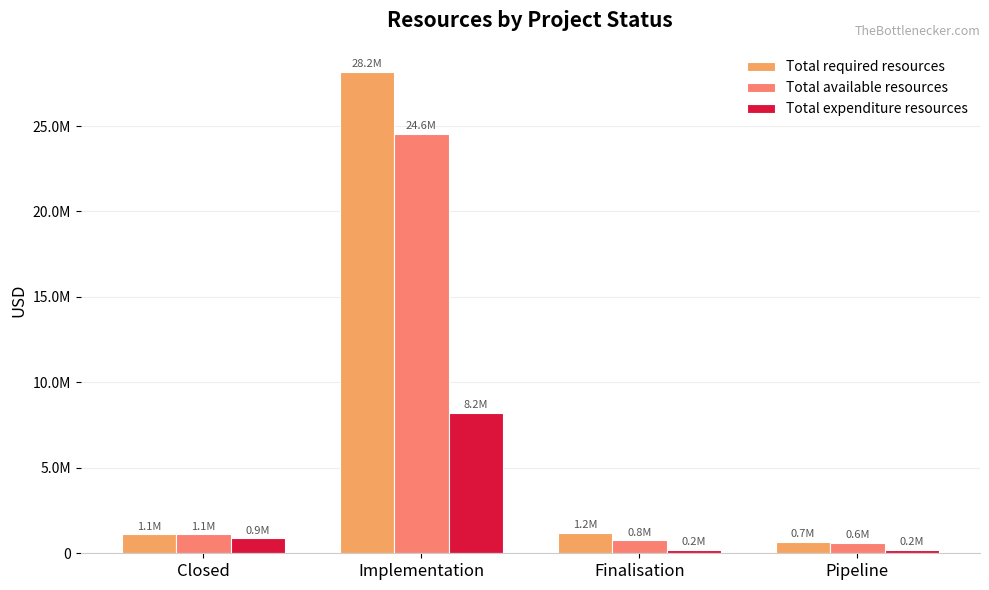

Reading left to right, what are all the values shown in this chart?

Total required resources: 1102926	28168699	1188603	663193
Total available resources: 1102927	24561799	765150	626900
Total expenditure resources: 871373	8220730	201751	196795